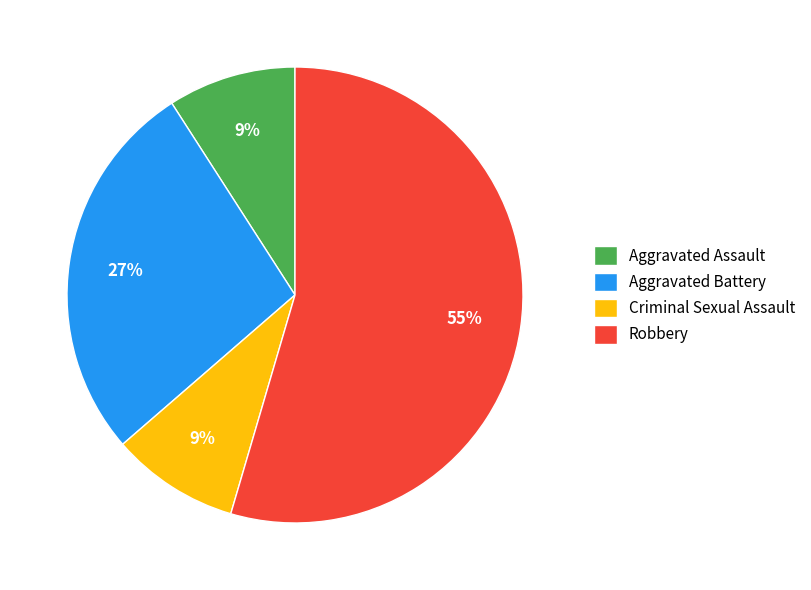

Which category has the biggest portion of the pie?

Robbery